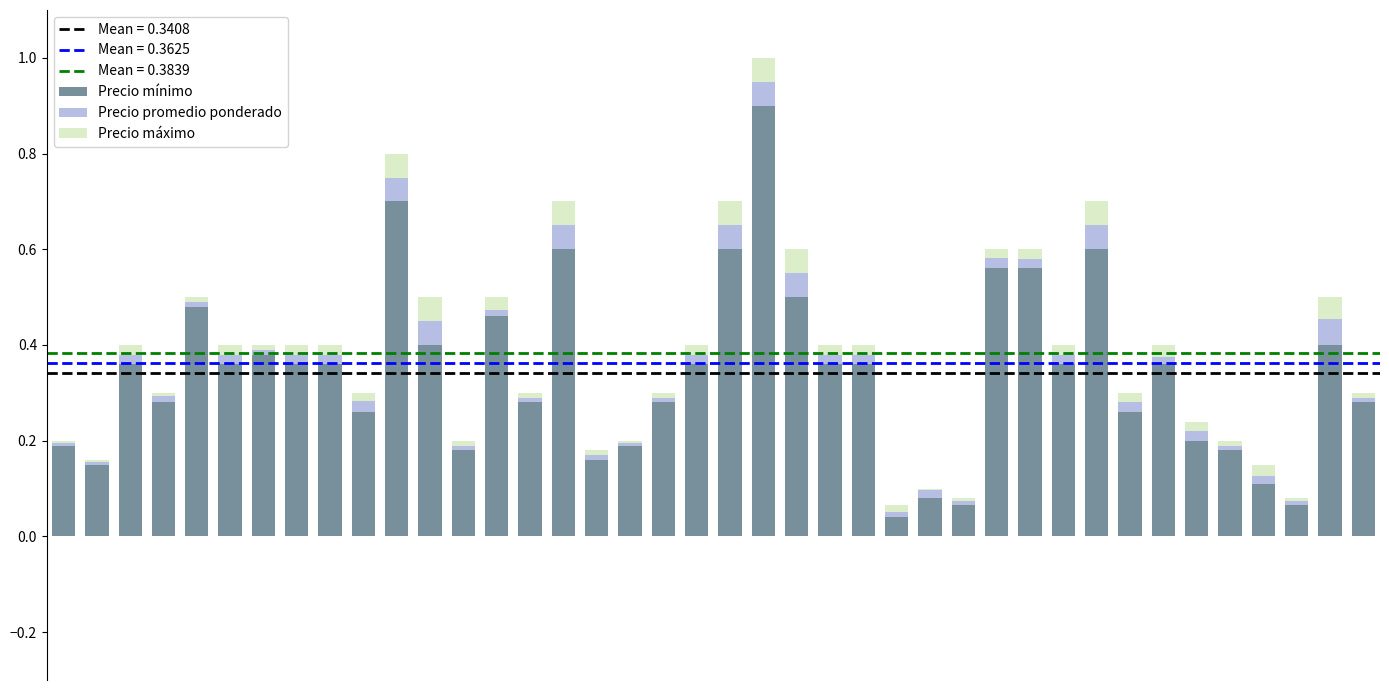

What is the highest value of the Precio mínimo series?

0.9